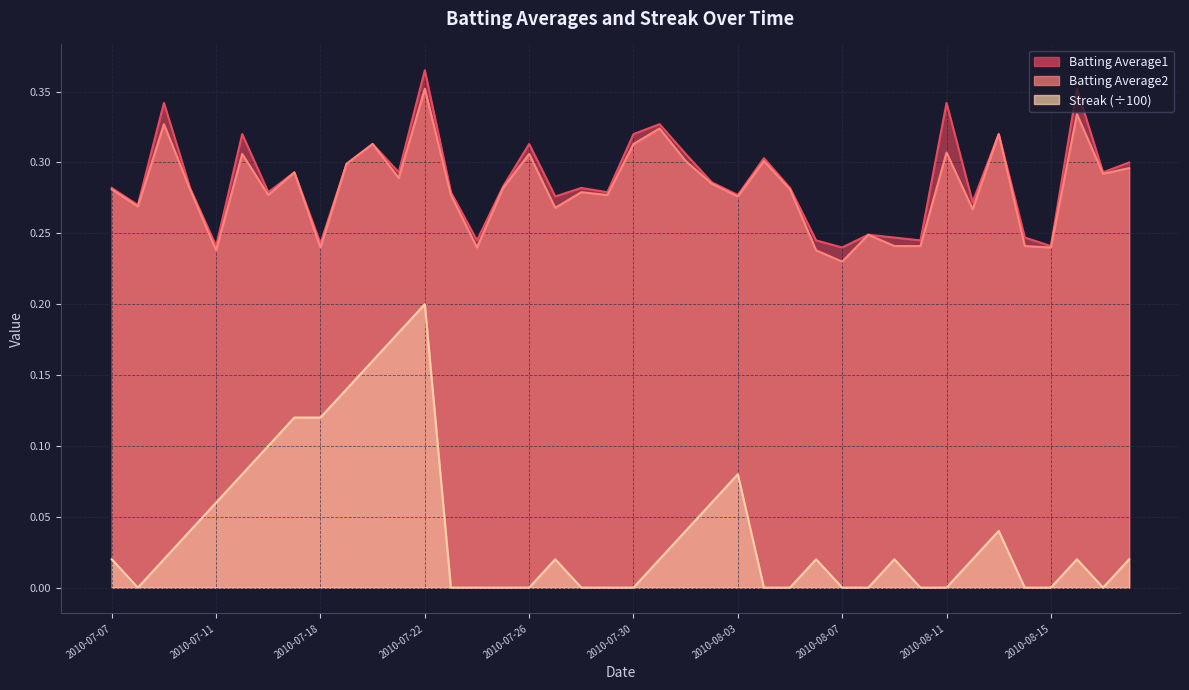

Which series has the widest spread of values?

Streak